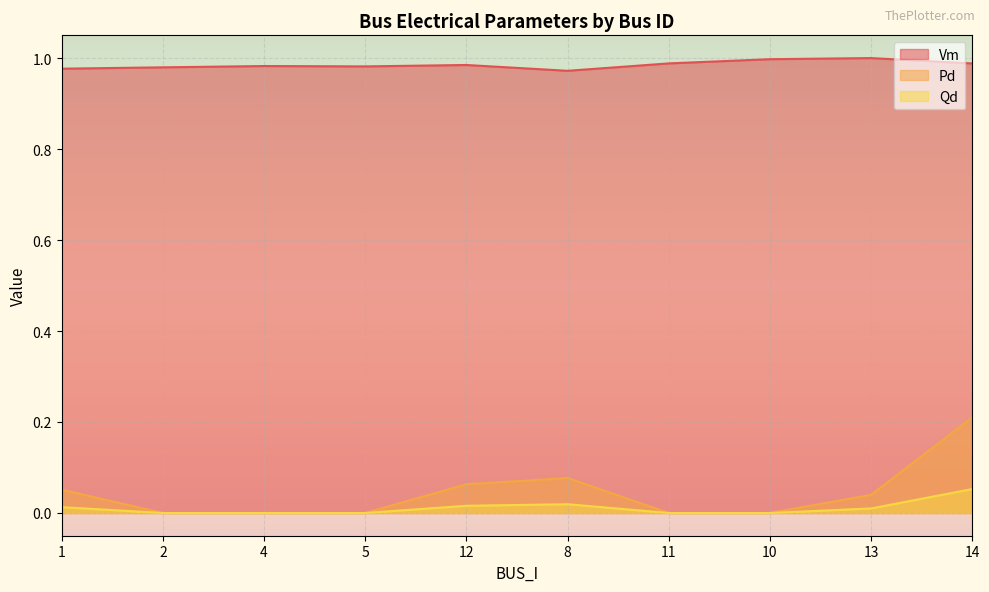

The value of Qd at 2 is 0.0. True or false?

True